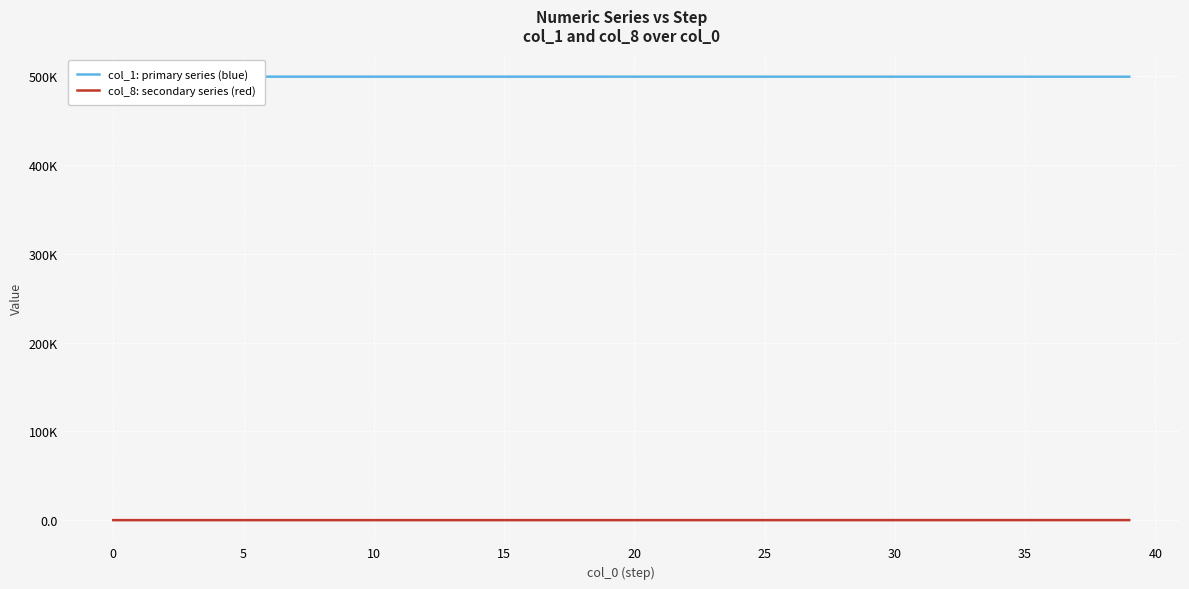

True or false: col_8: secondary series (red) has a value of 12.7 at 14.

True